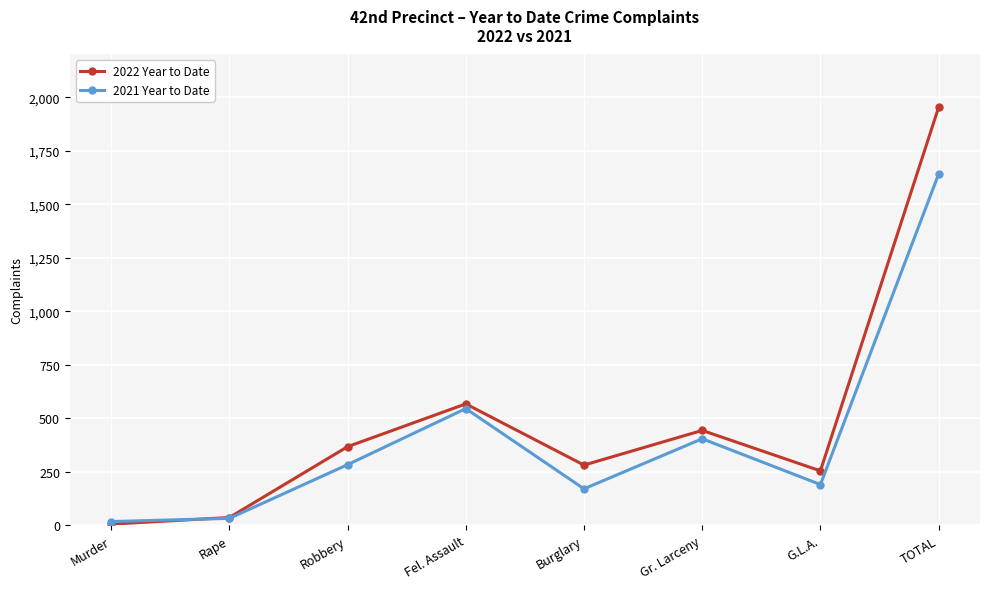

What value does the 2021 Year to Date series have at Burglary, to the nearest 10?

170